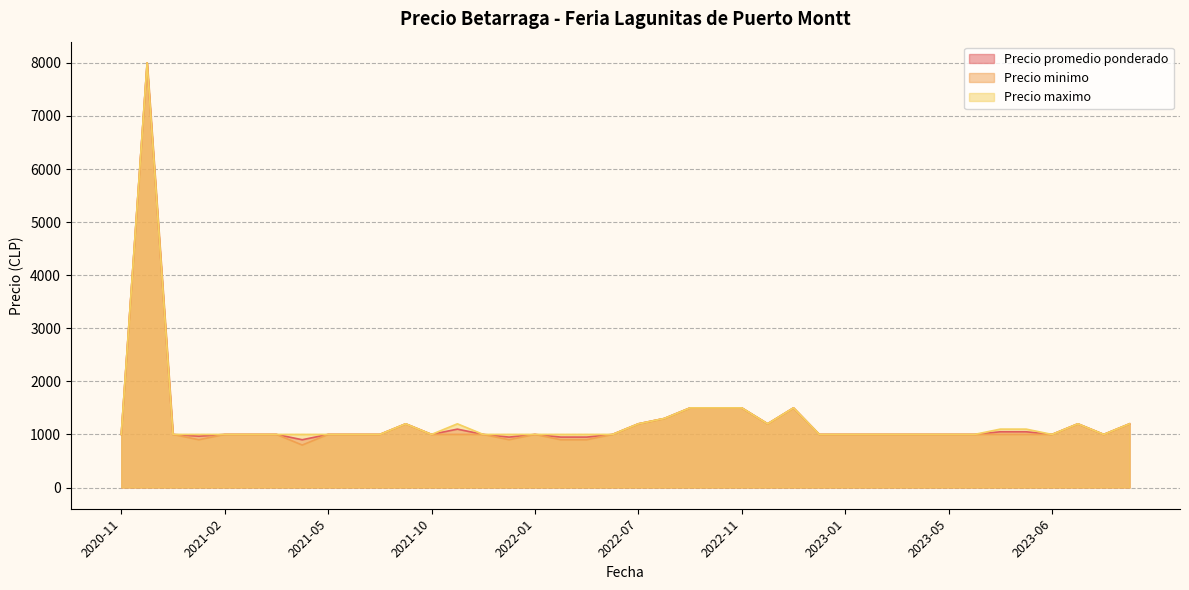

At which category is the sum across all series the highest?

2020-11-27